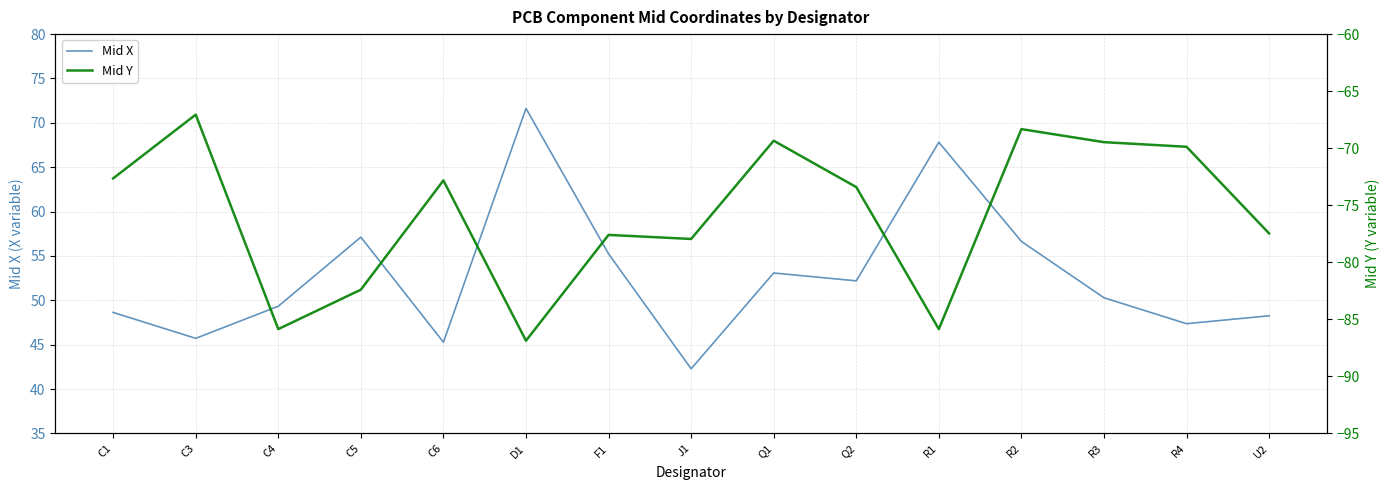

Read the Mid X value at C3.

45.7